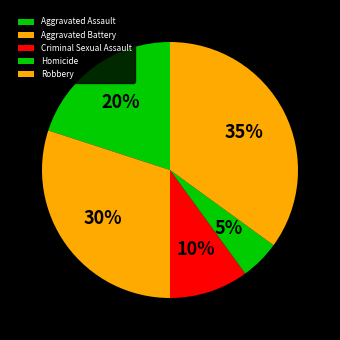

How many segments does this pie chart have?

5